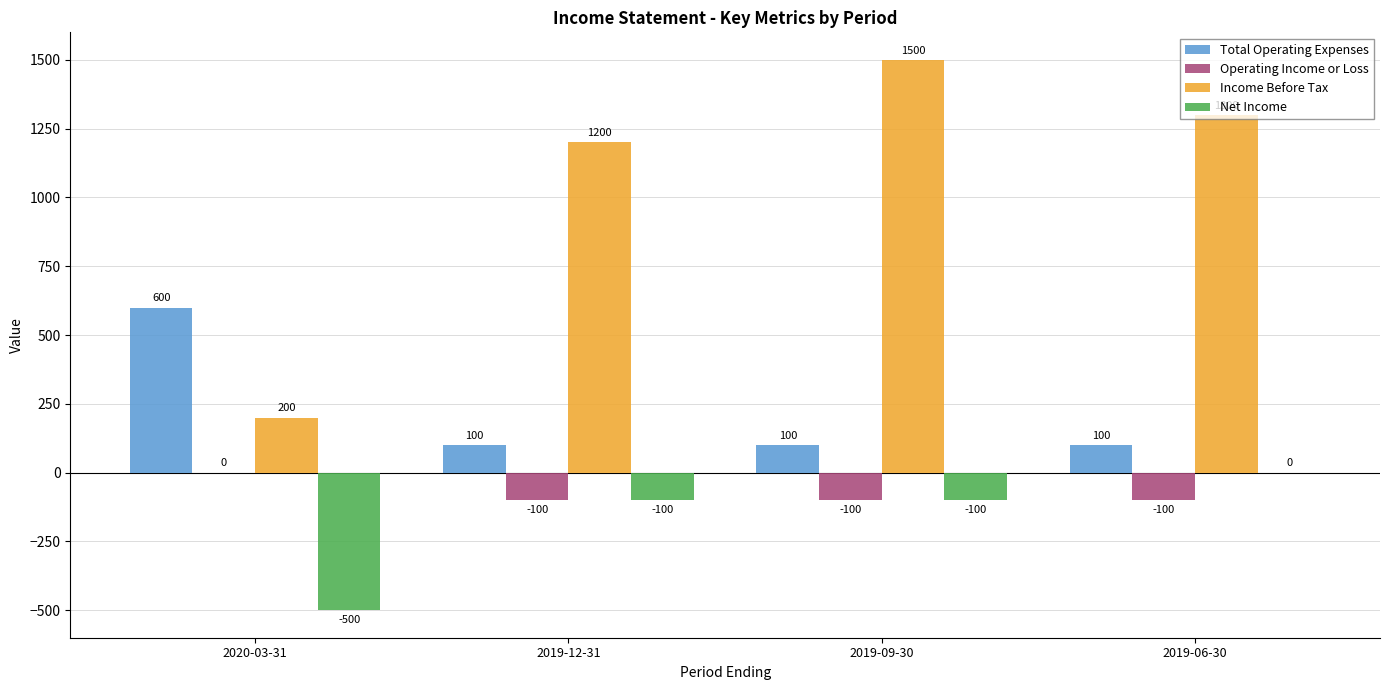

What is the sum of the Total Operating Expenses values at 2019-06-30 and 2019-12-31?

200